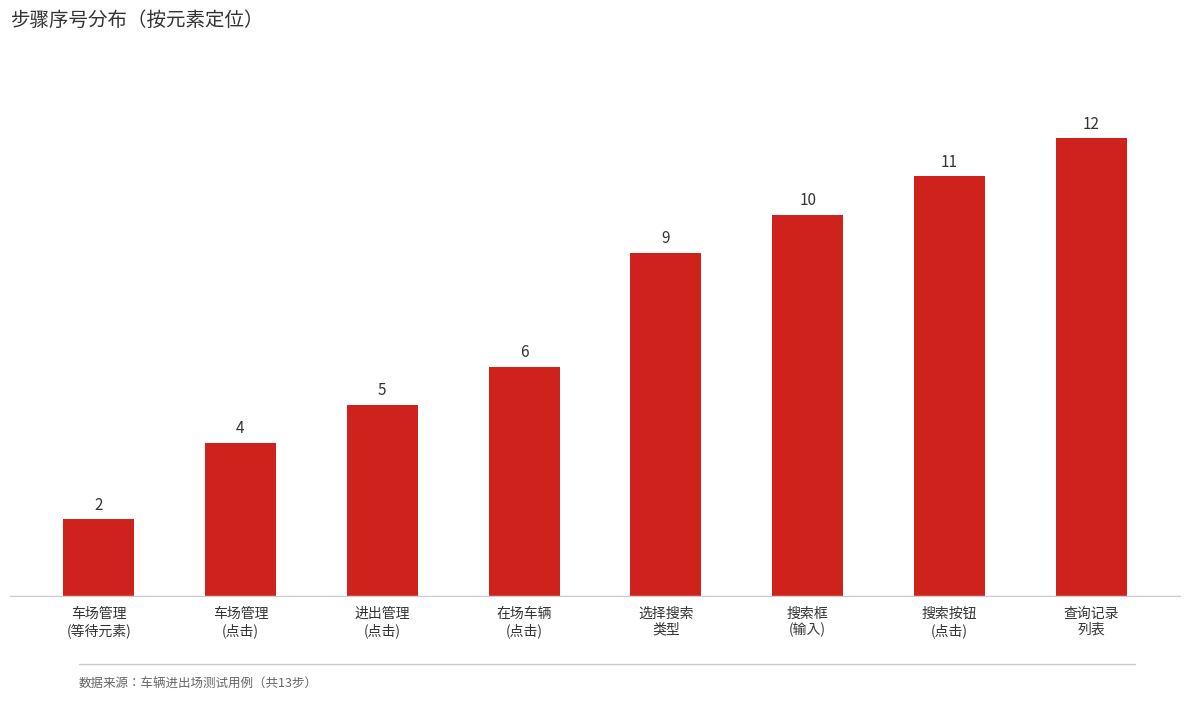

What is the approximate value at 选择搜索
类型, to the nearest 5?

10